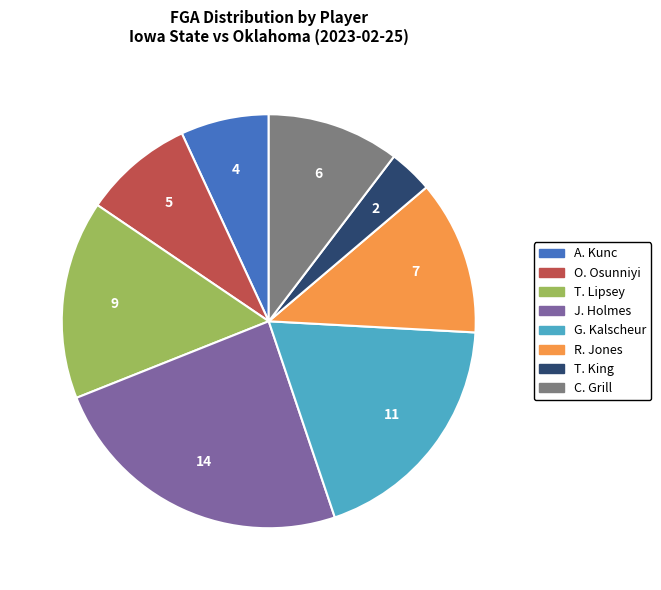

How many slices are in this pie chart?

8